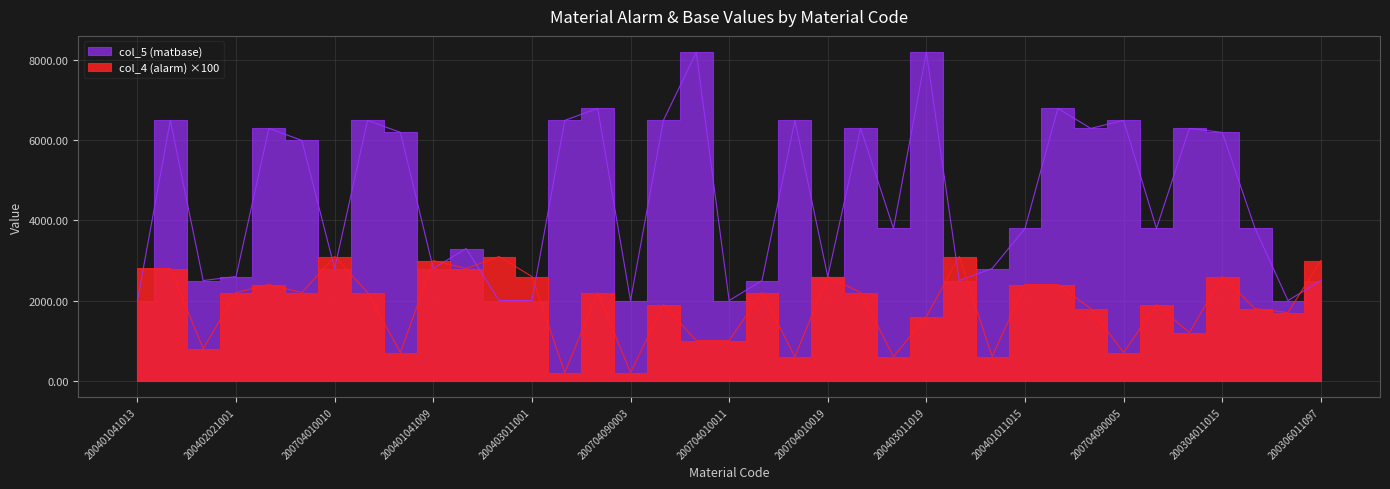

What is the label of the 25th point from the left?

200403011019